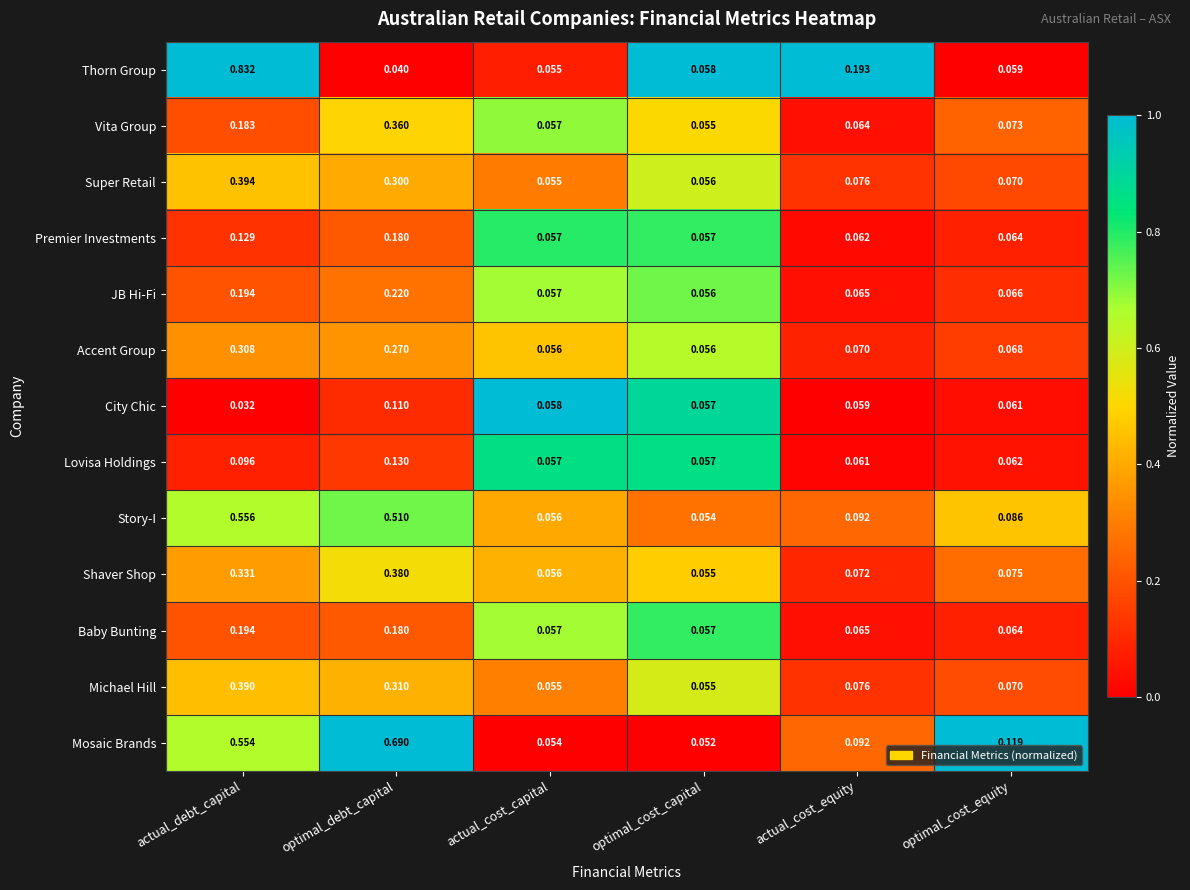

At which label is City Chic closest to 0?

actual_debt_capital